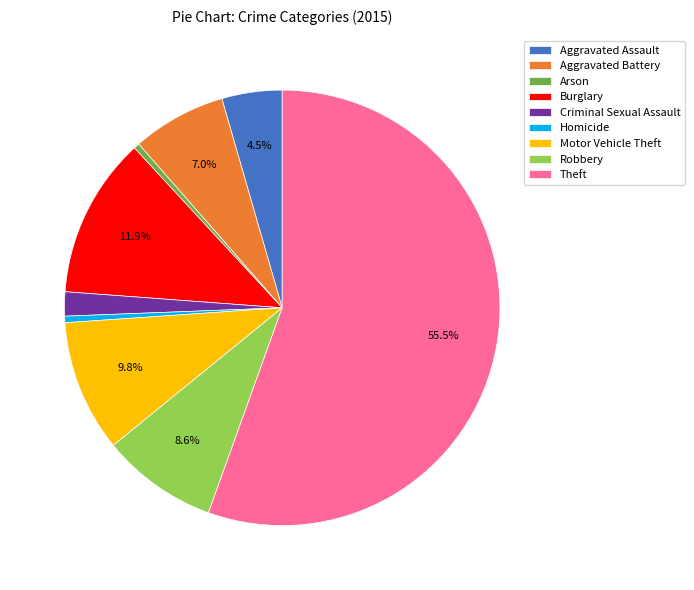

Between Burglary and Aggravated Assault, which is larger?

Burglary